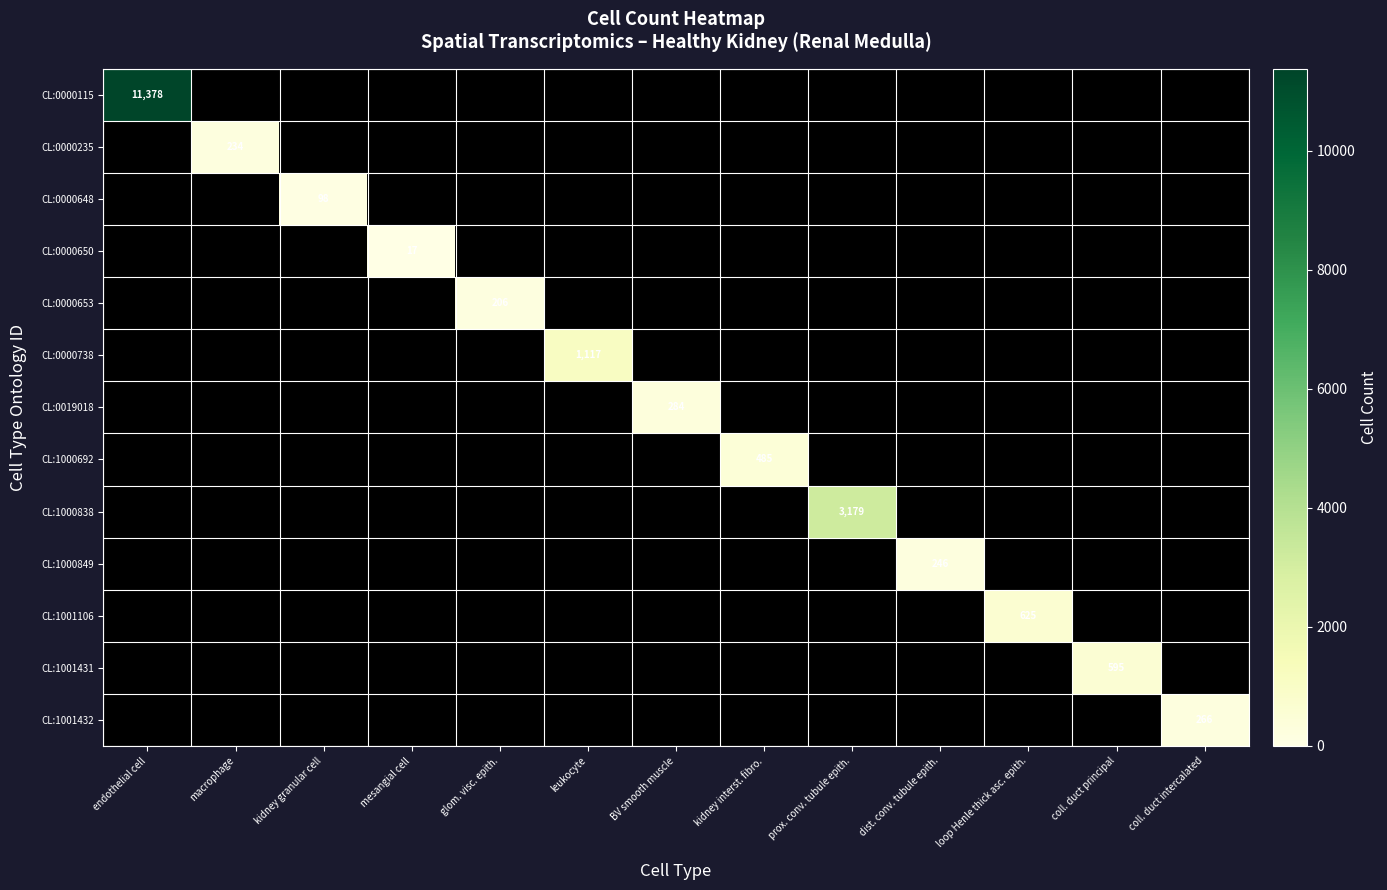

Rank the series by their maximum value, from lowest to highest.

CL:0000650, CL:0000648, CL:0000653, CL:0000235, CL:1000849, CL:1001432, CL:0019018, CL:1000692, CL:1001431, CL:1001106, CL:0000738, CL:1000838, CL:0000115